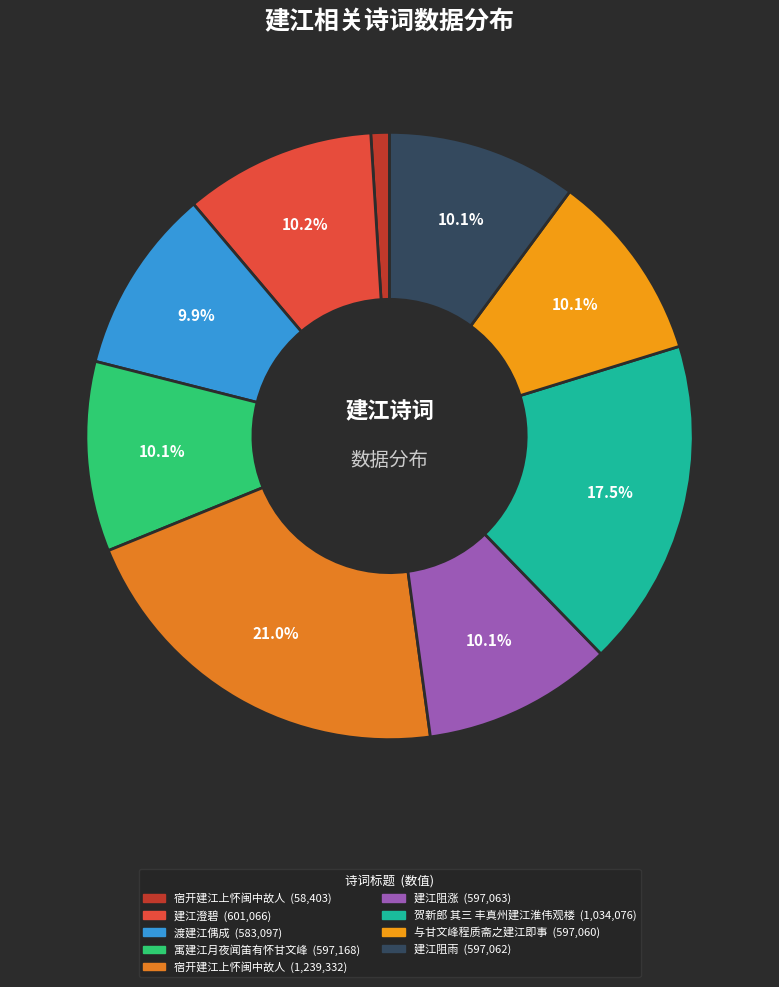

What is the largest slice in the pie chart?

宿开建江上怀闽中故人